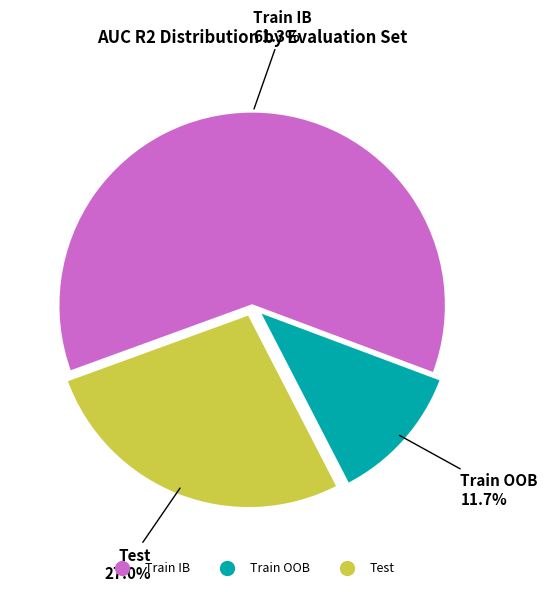

Between Test and Train OOB, which is larger?

Test